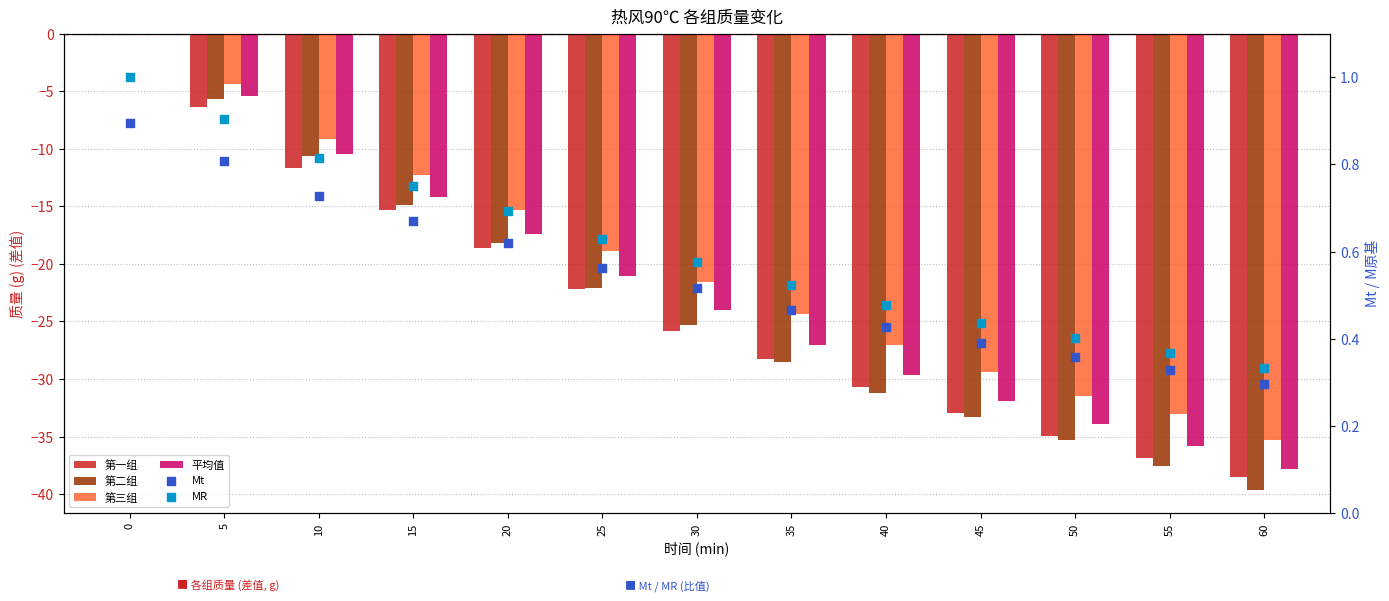

Which series contains the highest Y value?

MR